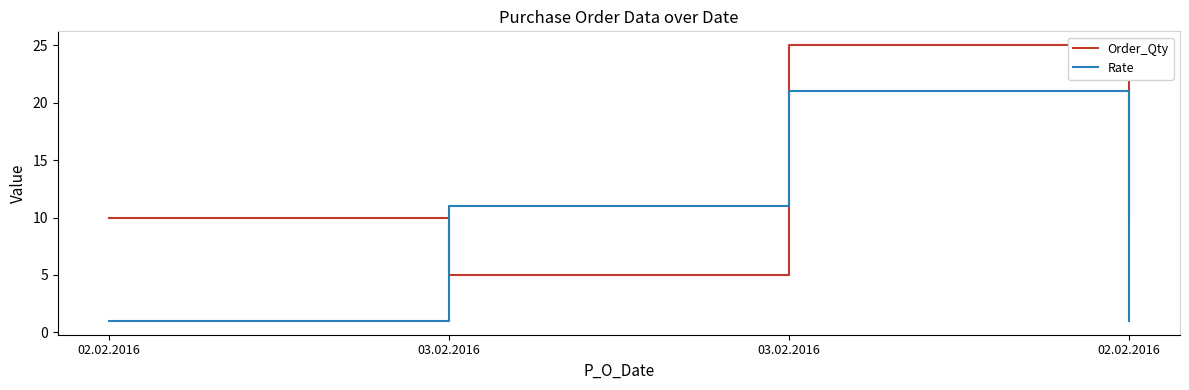

Which series has the widest spread of values?

Order_Qty